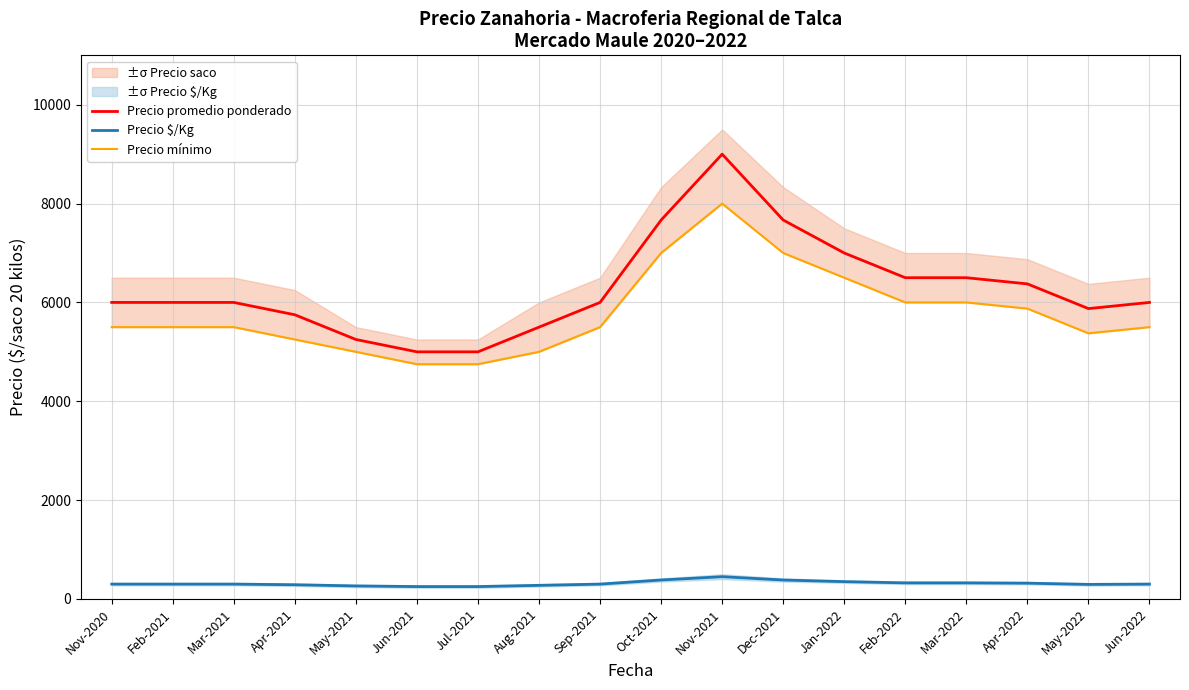

How many interior local valleys does the Precio $/Kg series have?

1